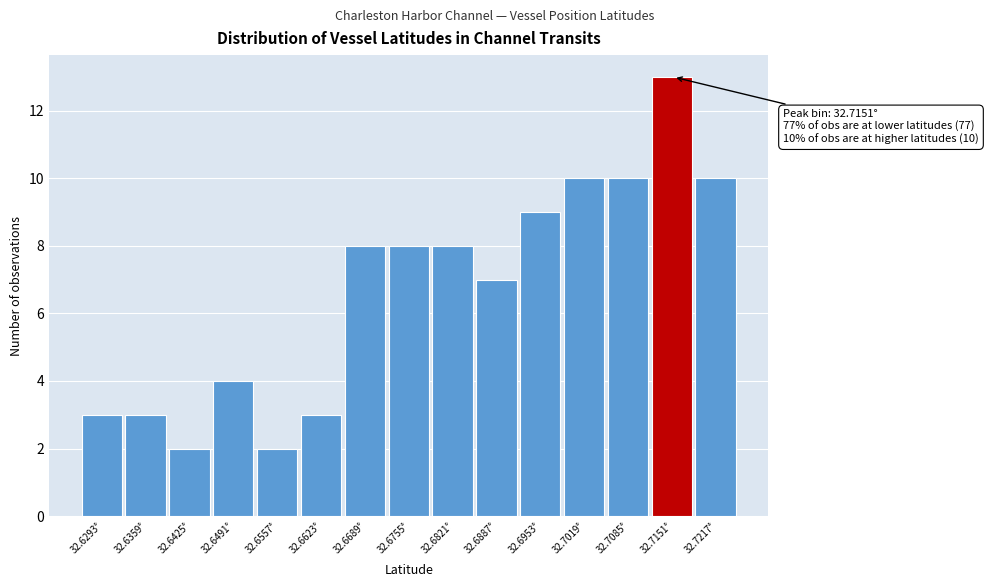

Which range on the x-axis has the tallest bar?

32.712 to 32.718